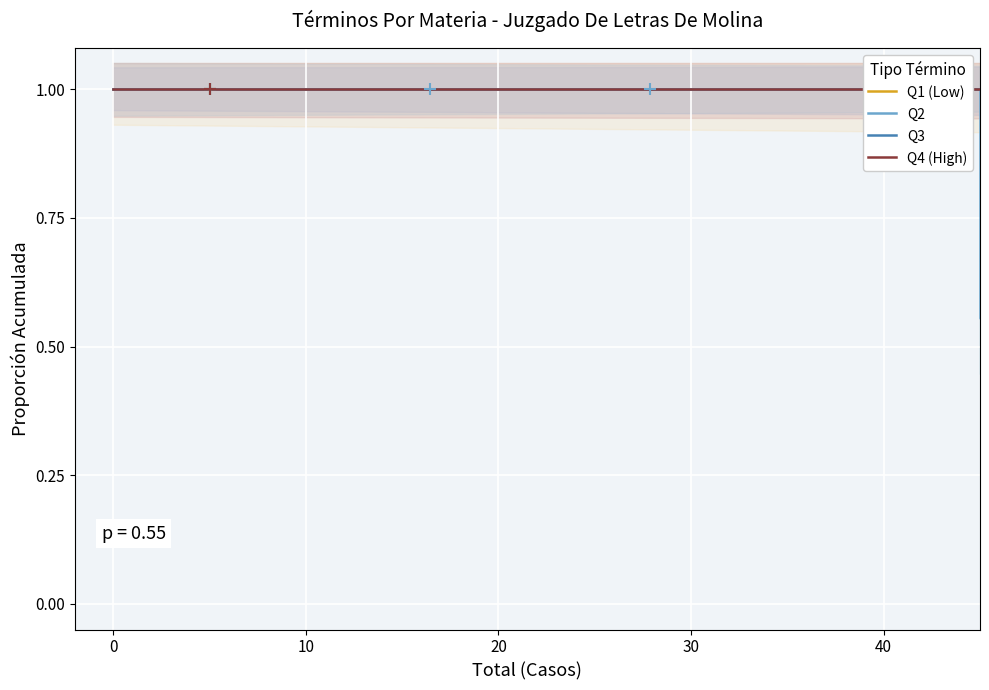

The Q2 series shows 0.4 at 40. True or false?

False